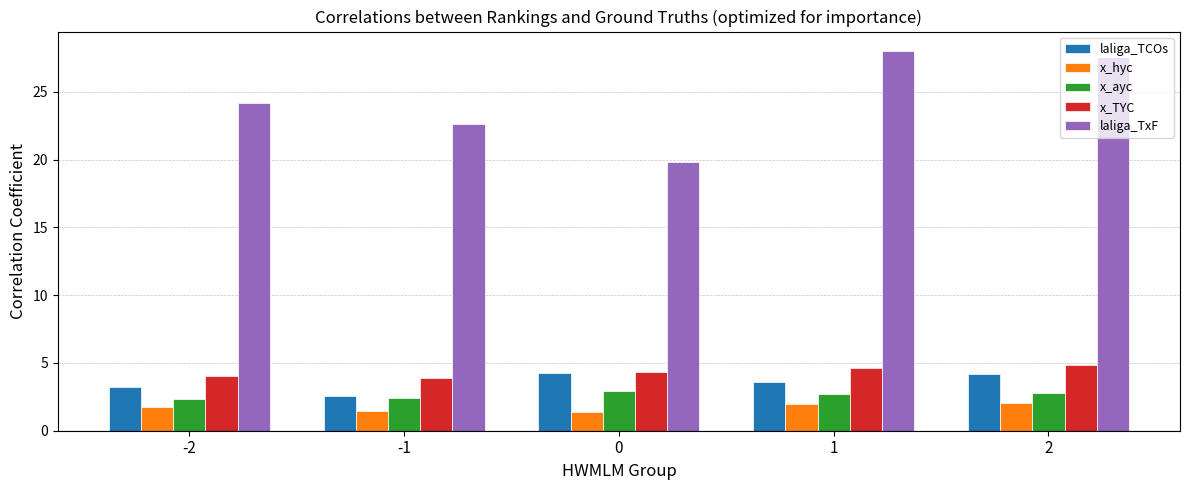

What is the difference between the highest and lowest values at -2?

22.4